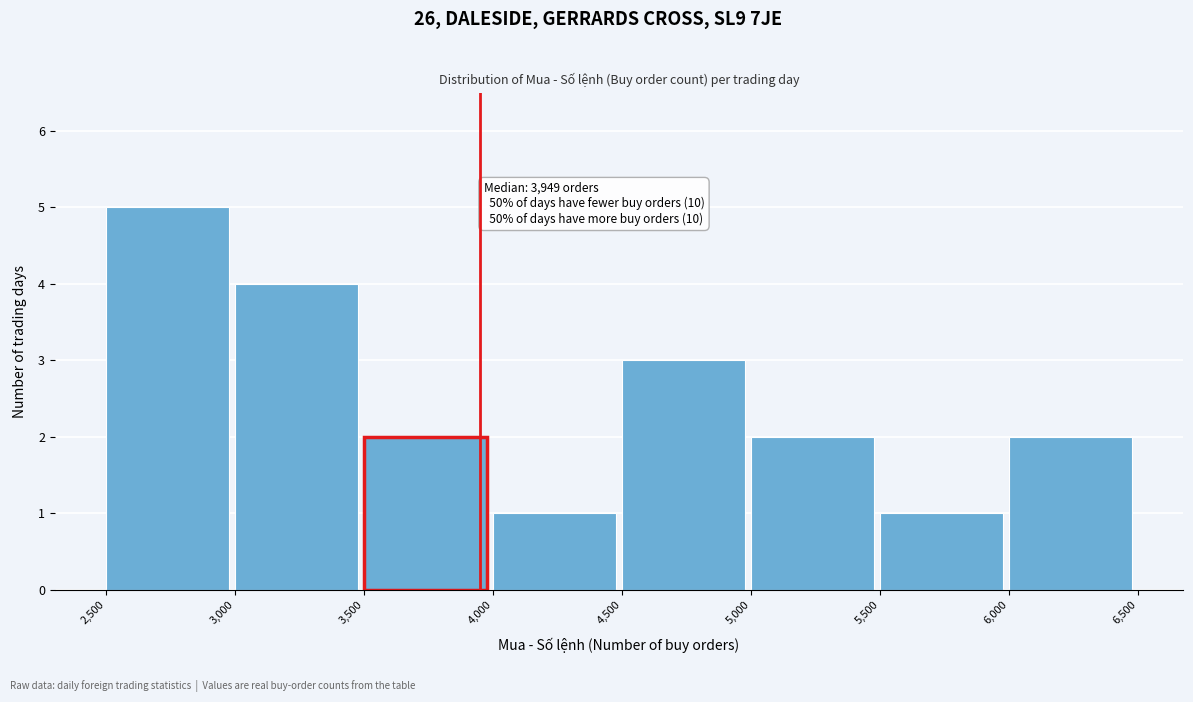

Over which range of the x-axis is the bar tallest?

2,500 to 3,000